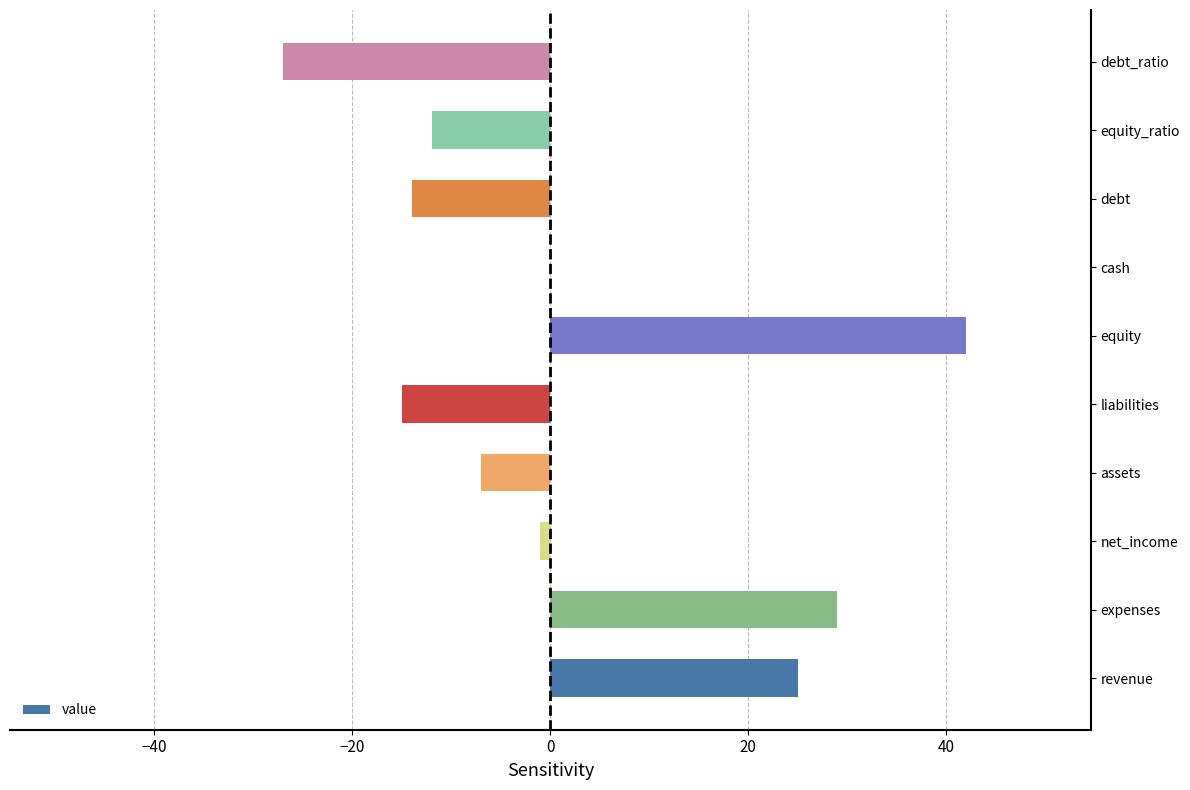

Which has a higher value, expenses or equity?

equity